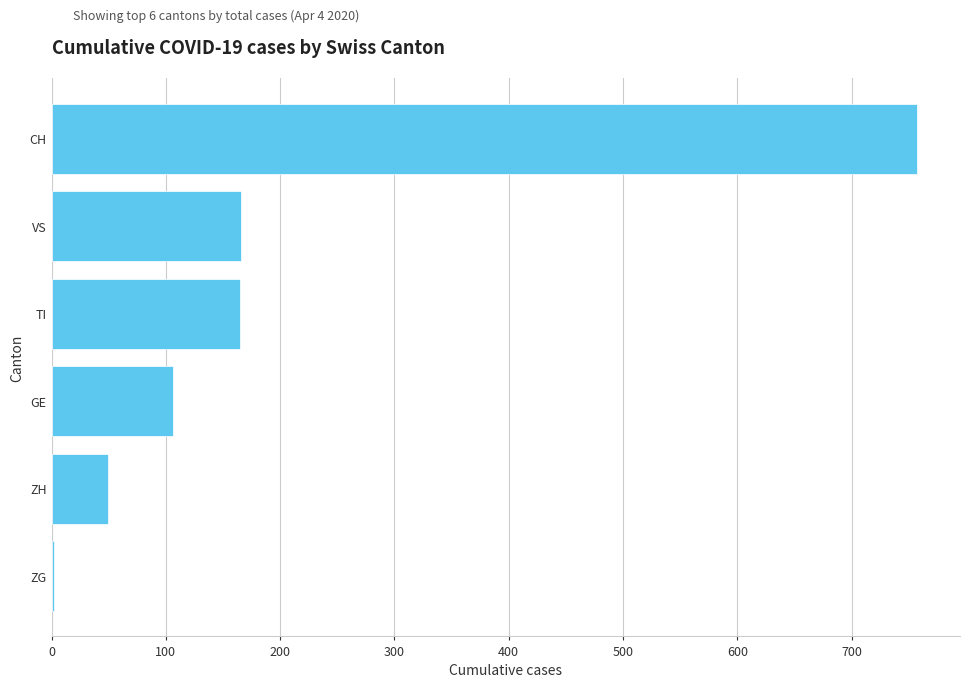

The value at TI is 281. True or false?

False